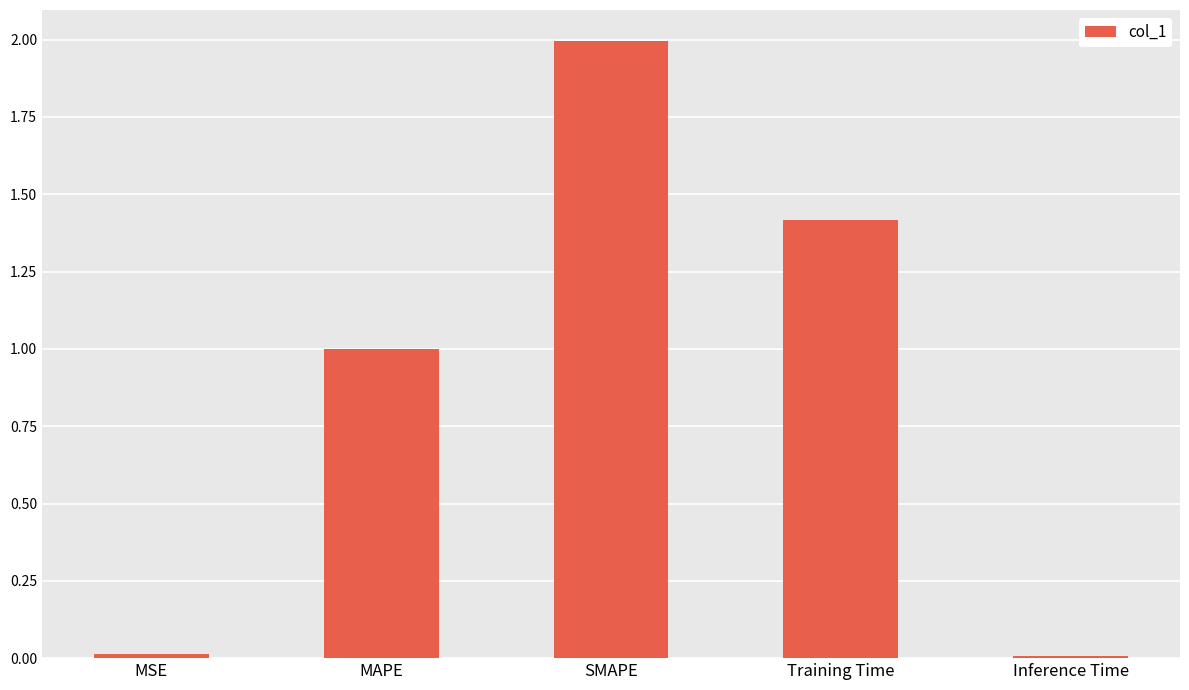

Is it true that the value at SMAPE is 1.2?

False